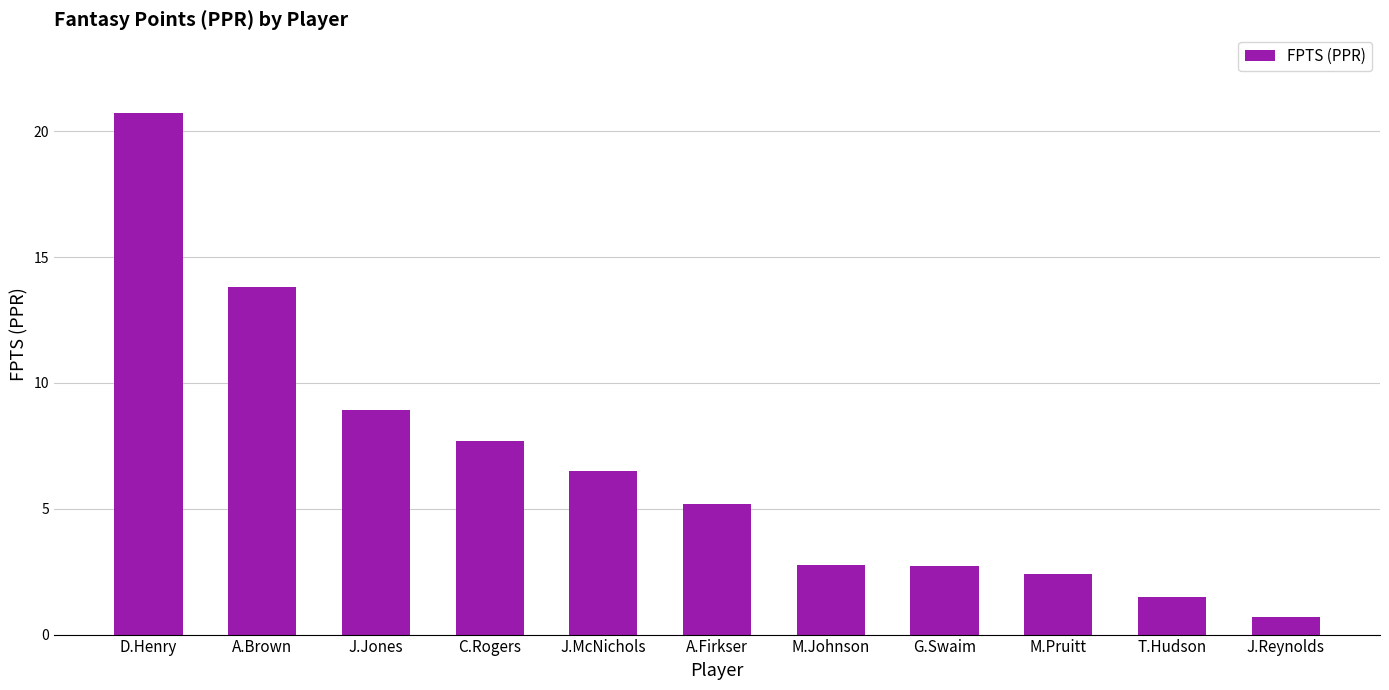

What is the sum of the values at A.Firkser and C.Rogers?

12.9